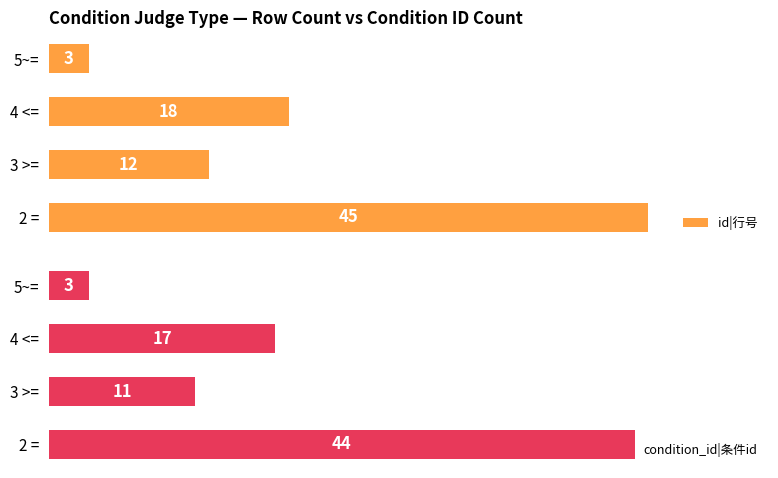

How many groups of bars are there?

4